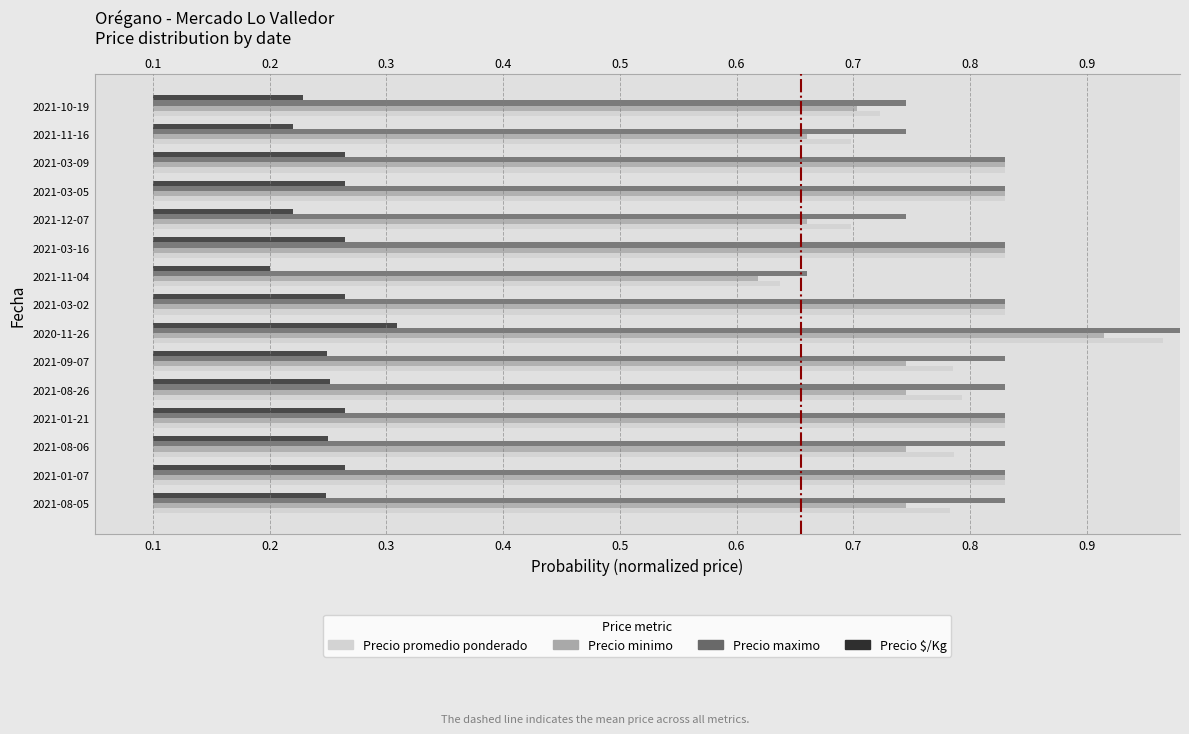

The Precio promedio ponderado series shows 0.7 at 0.4. True or false?

True